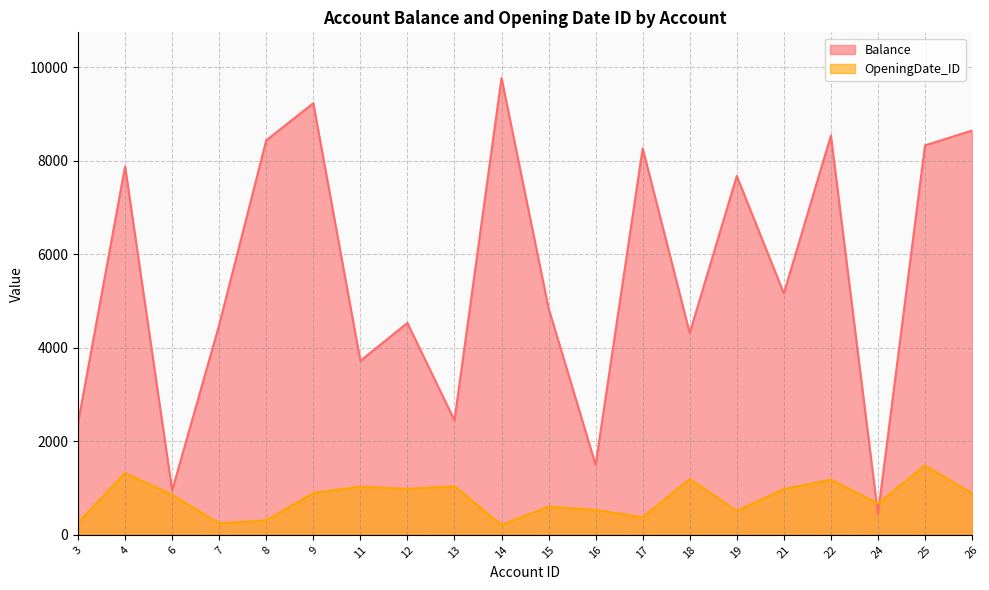

What is the lowest value of the OpeningDate_ID series?

212.0